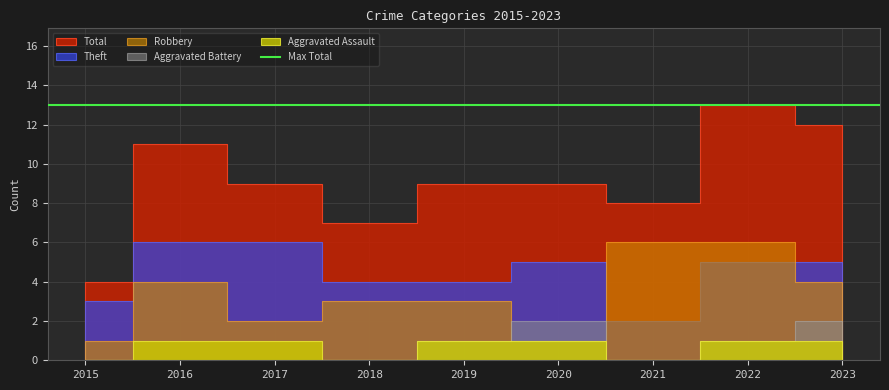

Which label corresponds to the largest value in the chart?

2022